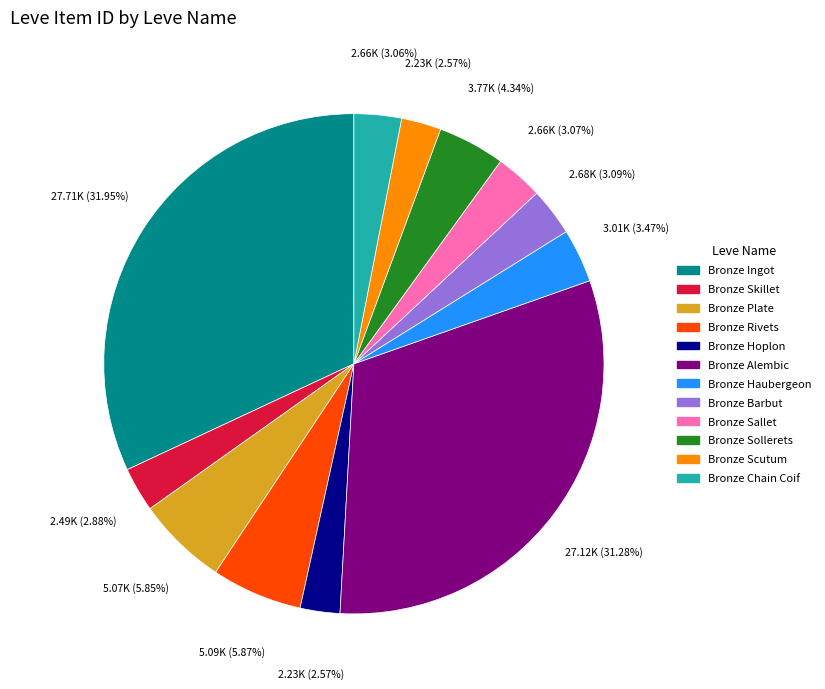

Count the number of slices in the pie.

12